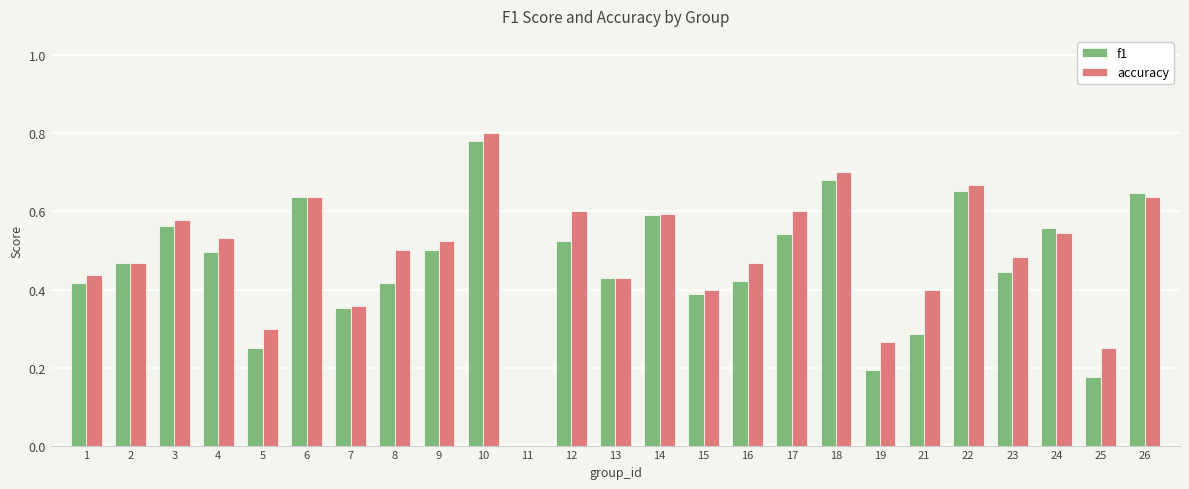

Is it true that accuracy equals 0.2 at 25?

True